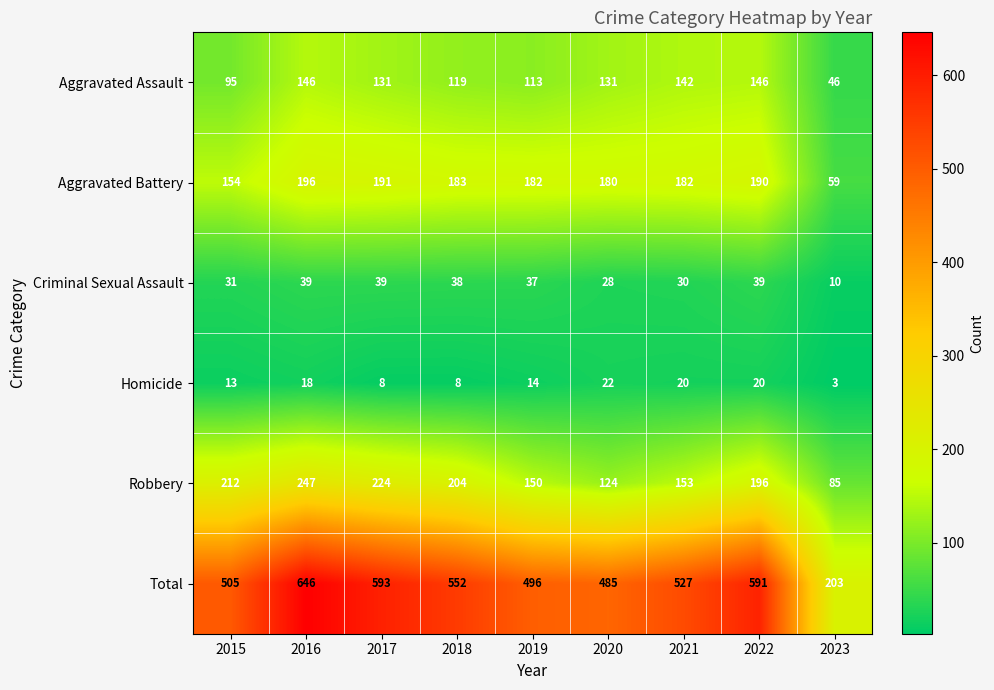

The value of Aggravated Assault at 2018 is 119. True or false?

True